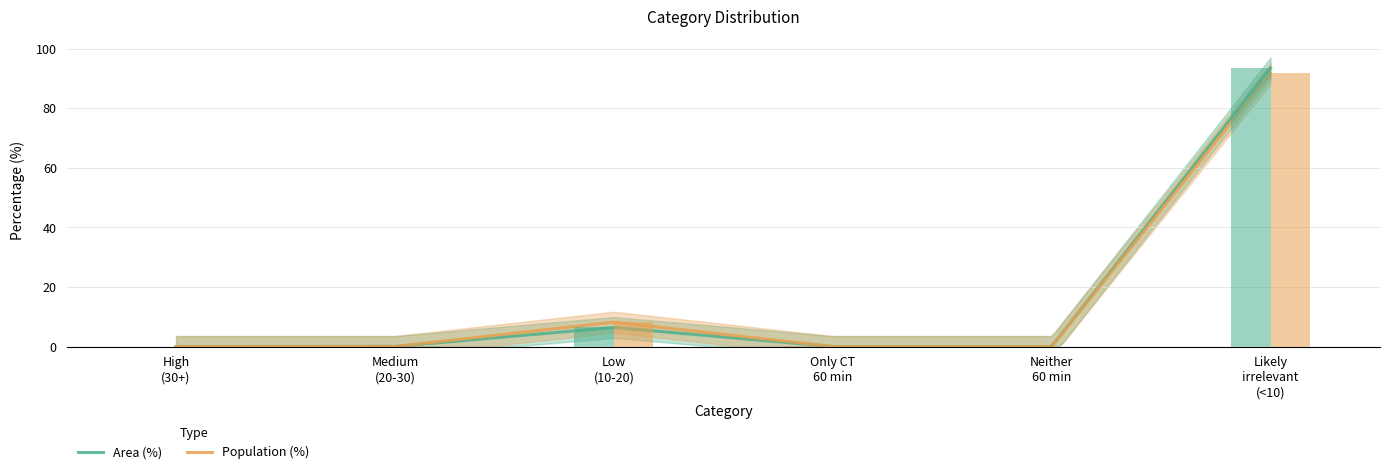

How many bars are there in total?

12